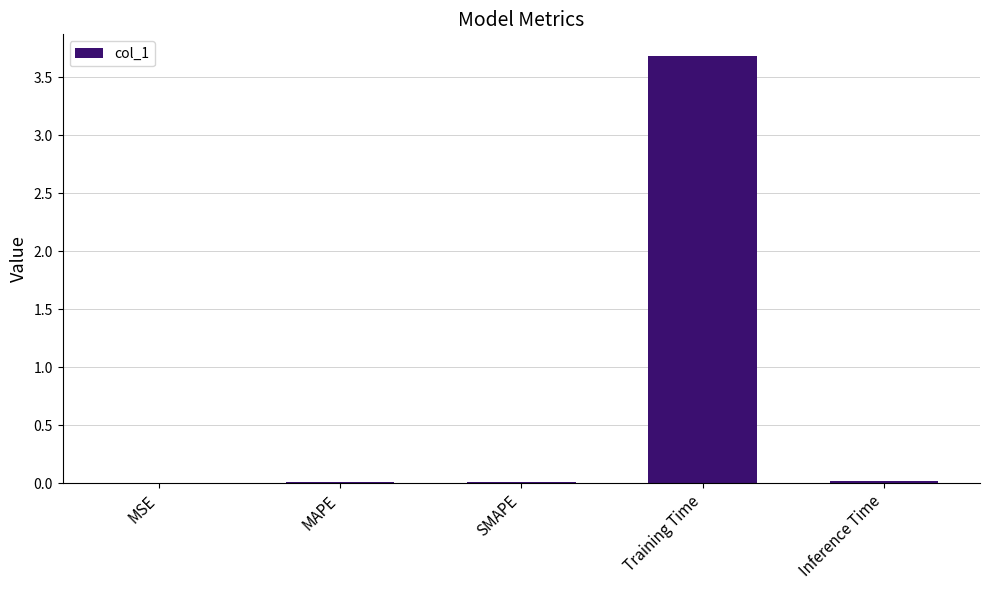

What is the sum of all values?

3.7